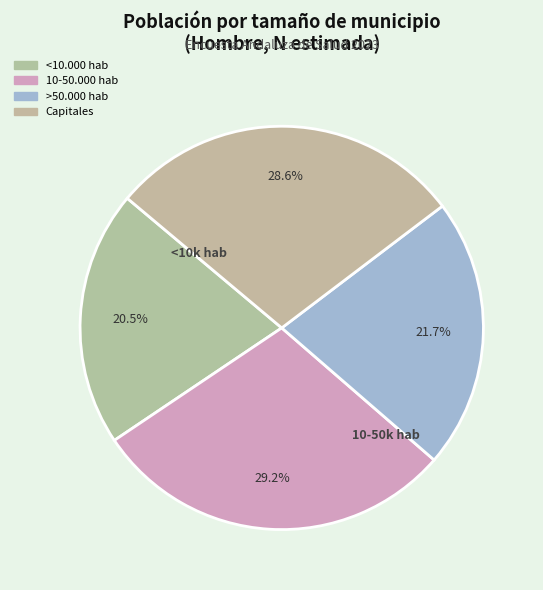

Rank the categories by value from highest to lowest.

10-50.000 hab, Capitales, >50.000 hab, <10.000 hab